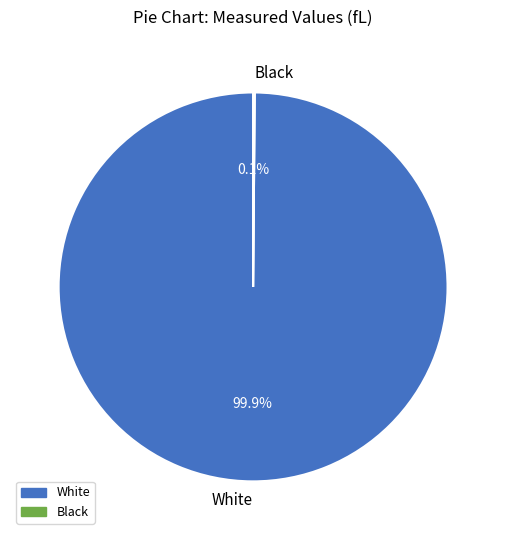

What is the majority slice?

White